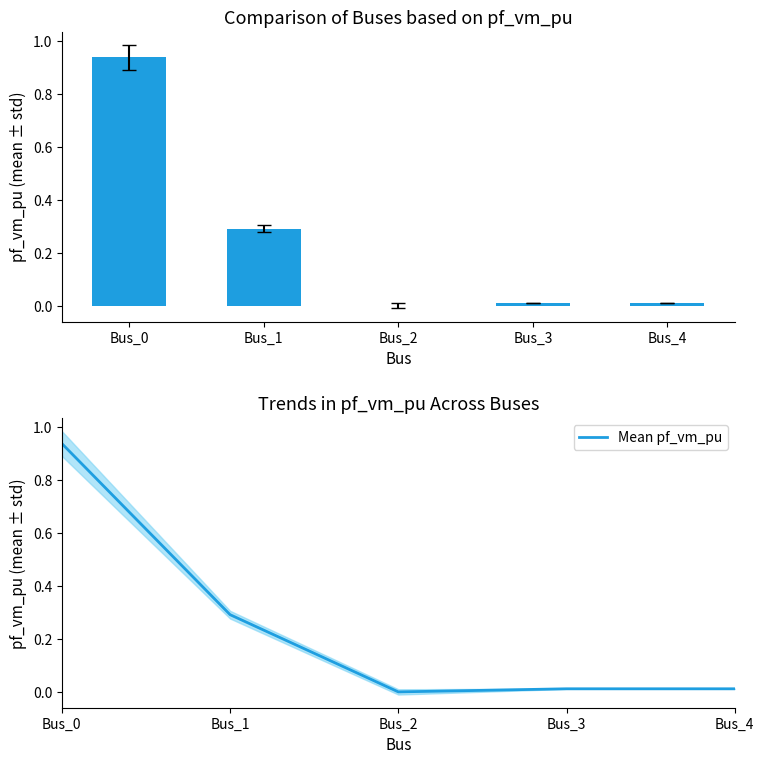

Reading right to left, extract all data points from this chart.

pf_vm_pu: Bus_4=0.0	Bus_3=0.0	Bus_2=0.0	Bus_1=0.3	Bus_0=0.9
Mean pf_vm_pu: Bus_4=0.0	Bus_3=0.0	Bus_2=0.0	Bus_1=0.3	Bus_0=0.9